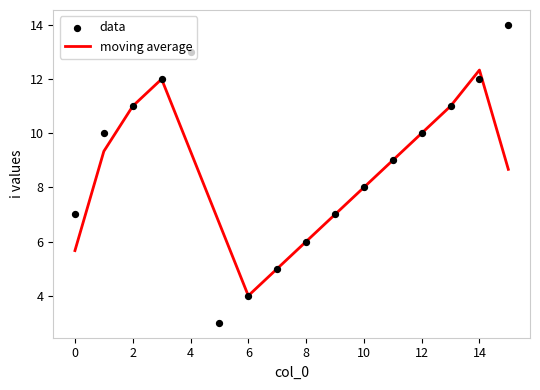

What are all the series names shown in the legend?

moving average, data